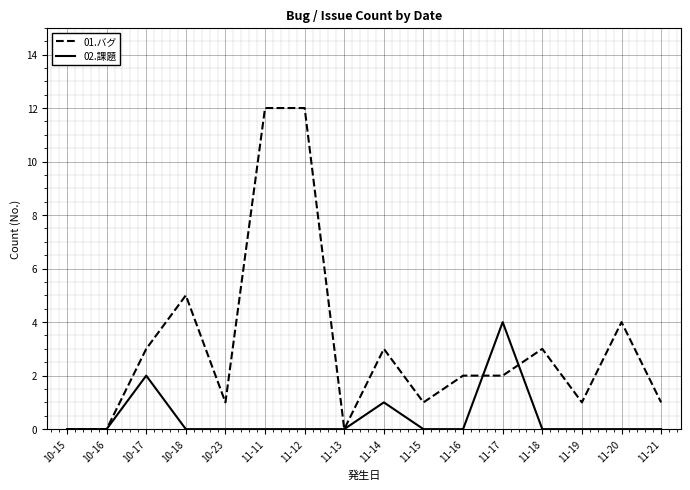

What is the difference between the highest and lowest values at 11-20?

4